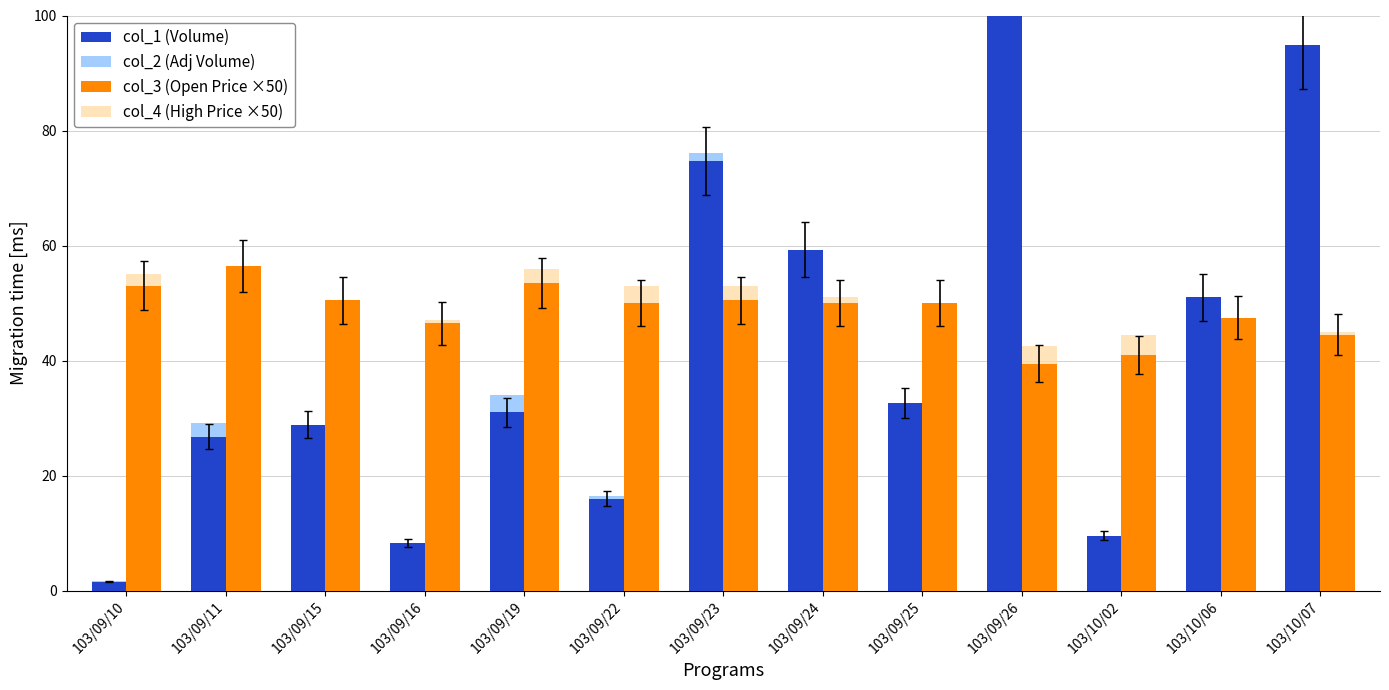

What are all the series names shown in the legend?

col_1 (Volume), col_2 (Adj Volume), col_3 (Open Price ×50), col_4 (High Price ×50)